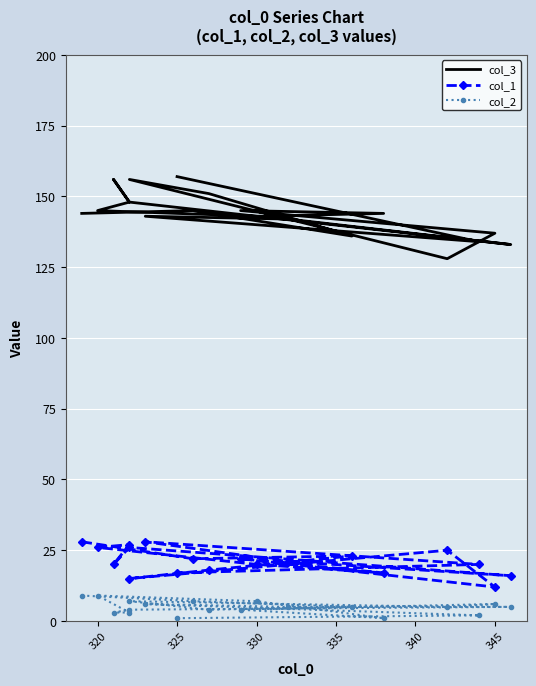

What is the spread (max minus min) of values at 320?

136